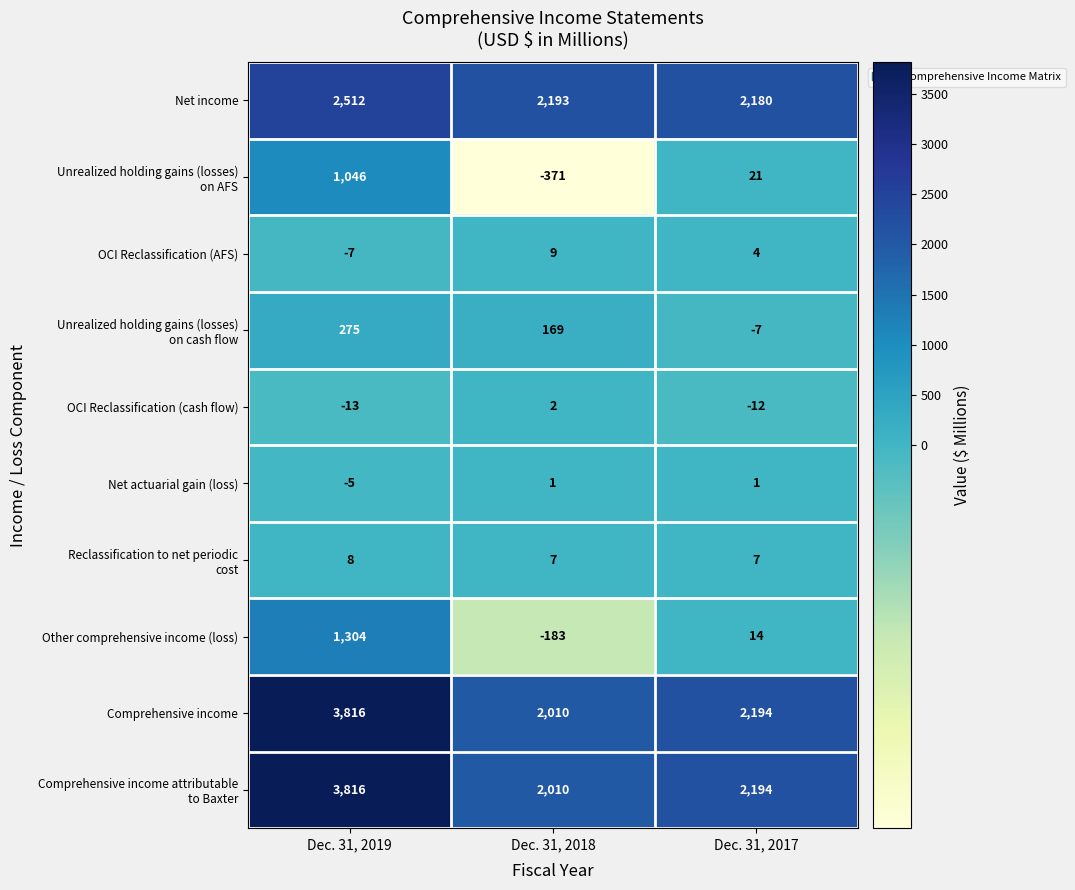

What is the average value of the Comprehensive income series?

2673